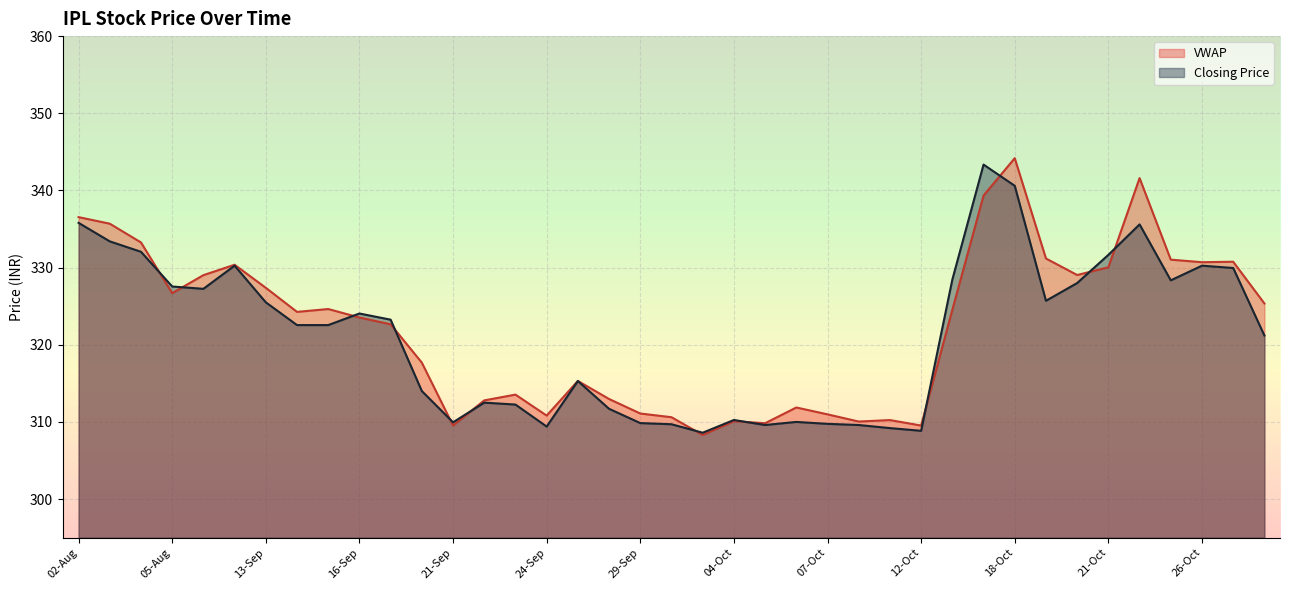

What position from the right is 05-Oct?

17